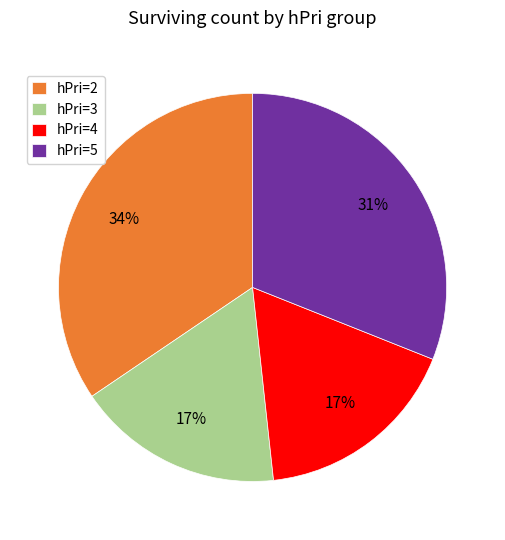

What is the ratio of the value at hPri=5 to the value at hPri=4?

1.8